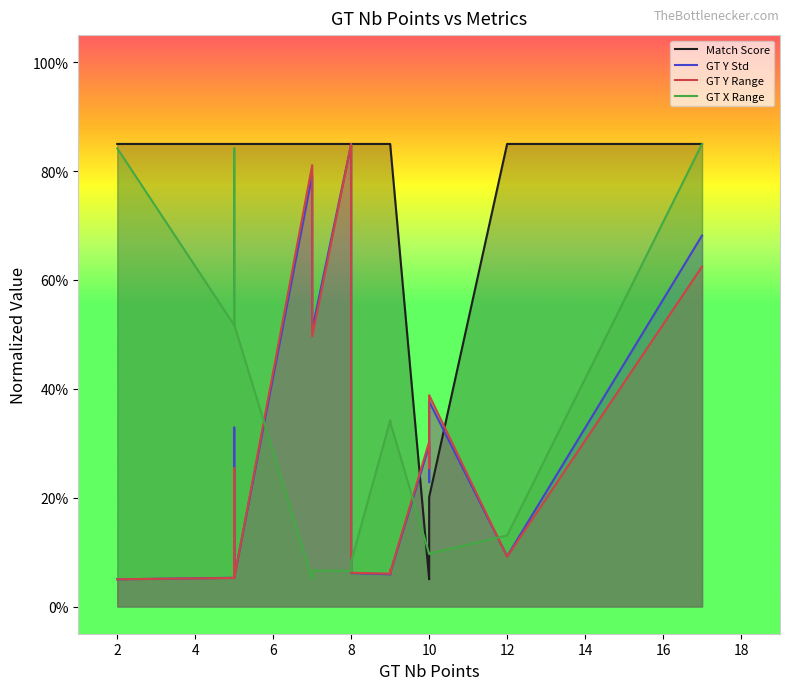

What is the difference between the maximum and minimum values in the GT Y Range series?

80.0